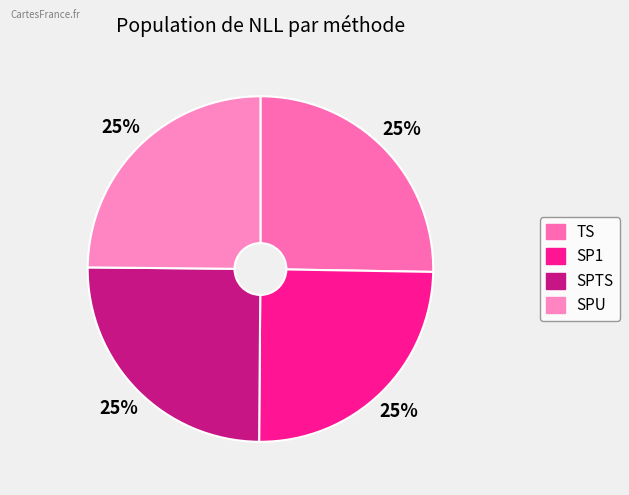

True or false: SP1 accounts for 15% of the total.

False